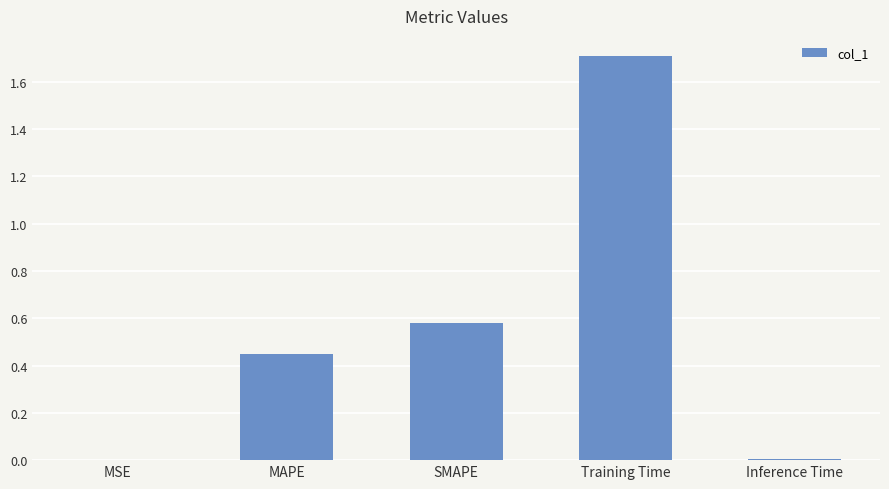

True or false: the data shows 0.2 at MAPE.

False